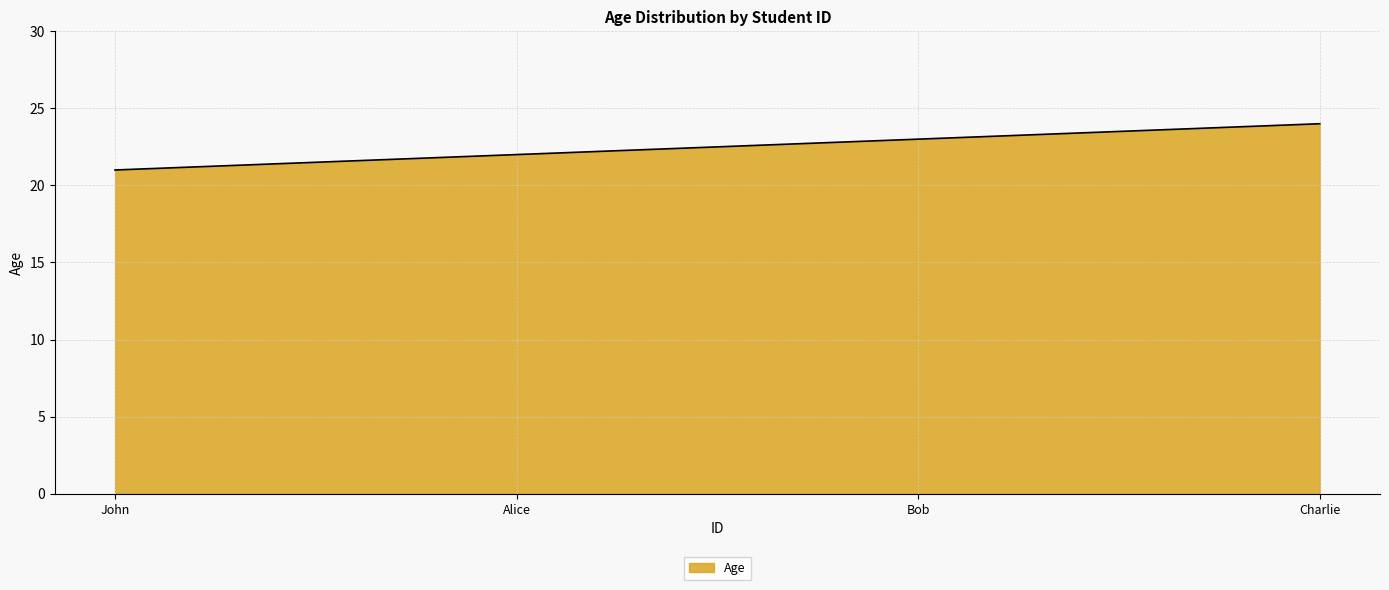

List the labels in order of value, smallest first.

John, Alice, Bob, Charlie